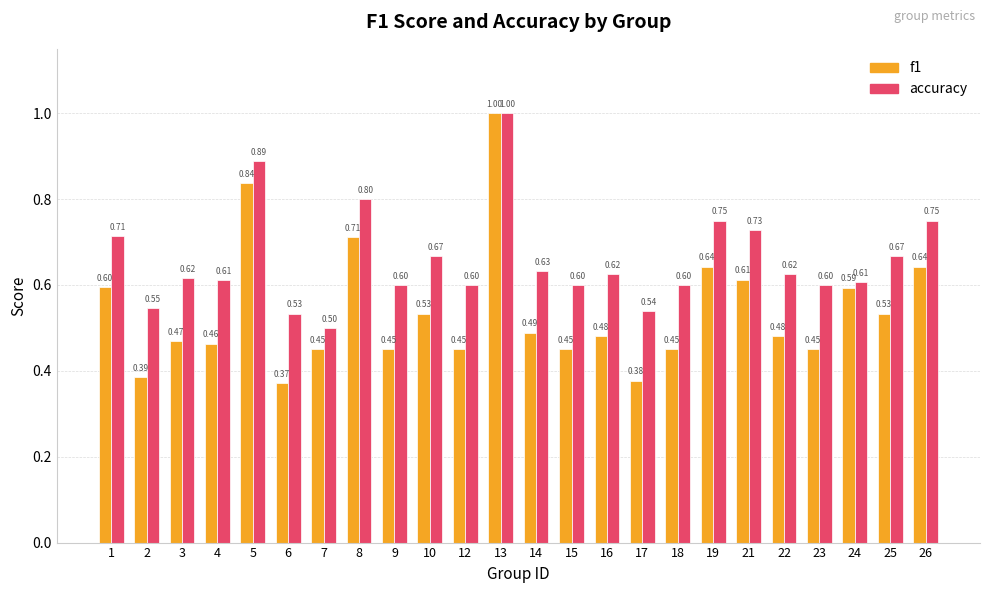

What is the approximate value of accuracy at 4?

0.6